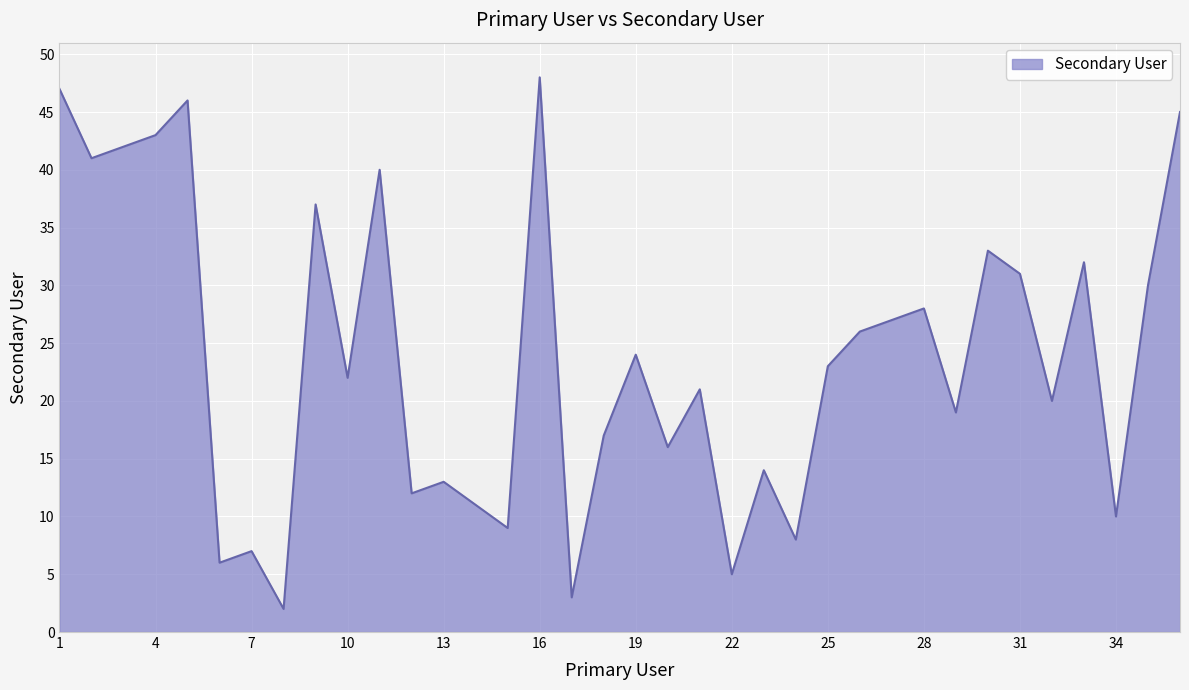

What is the maximum value shown in the chart?

48